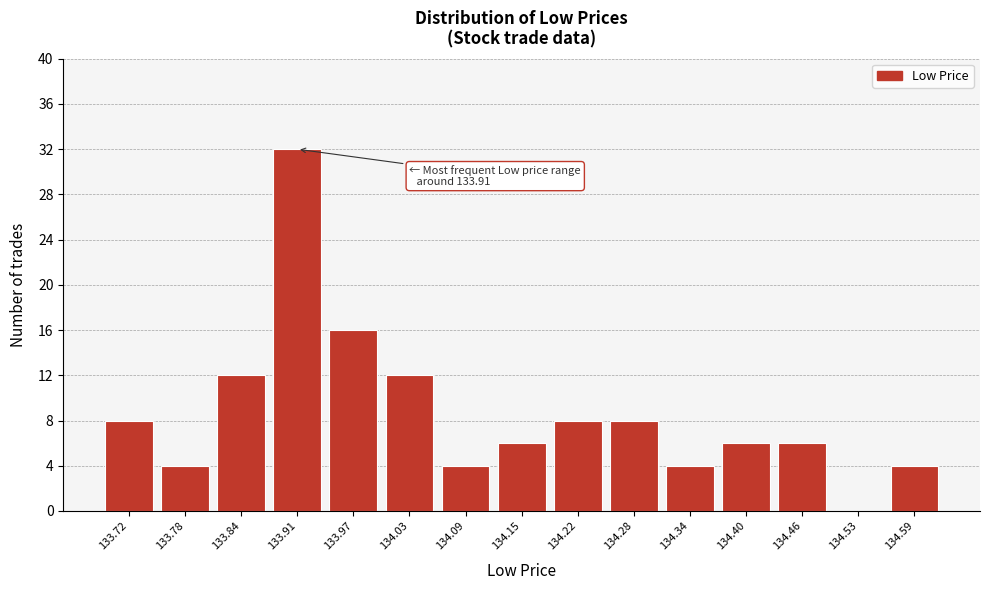

Reading right to left, list all the values displayed in this chart.

134.59=4	134.53=0	134.46=6	134.40=6	134.34=4	134.28=8	134.22=8	134.15=6	134.09=4	134.03=12	133.97=16	133.91=32	133.84=12	133.78=4	133.72=8